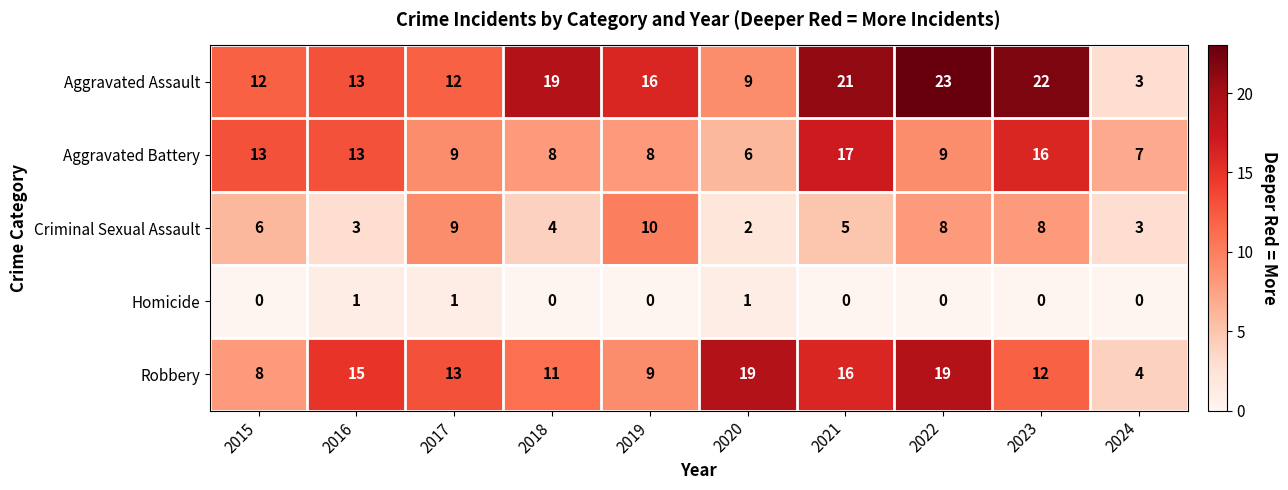

What is the spread (max minus min) of values at 2020?

18